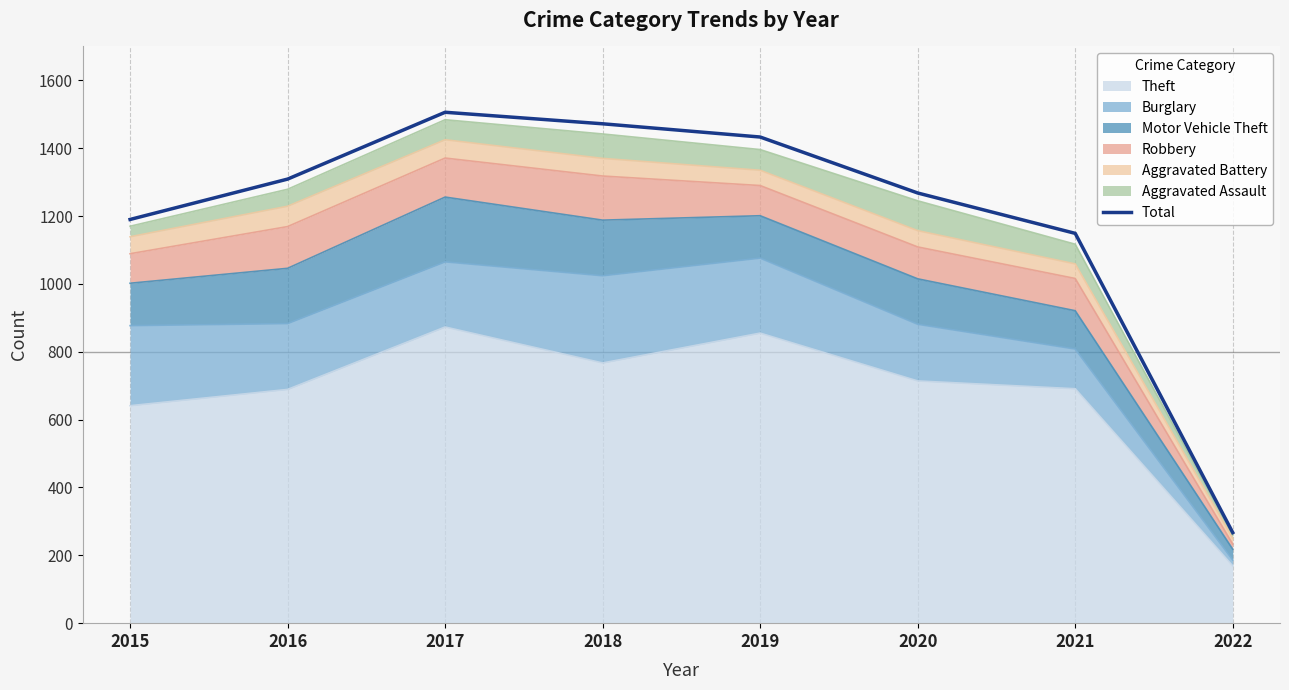

What value does the data have at 2020?

1268